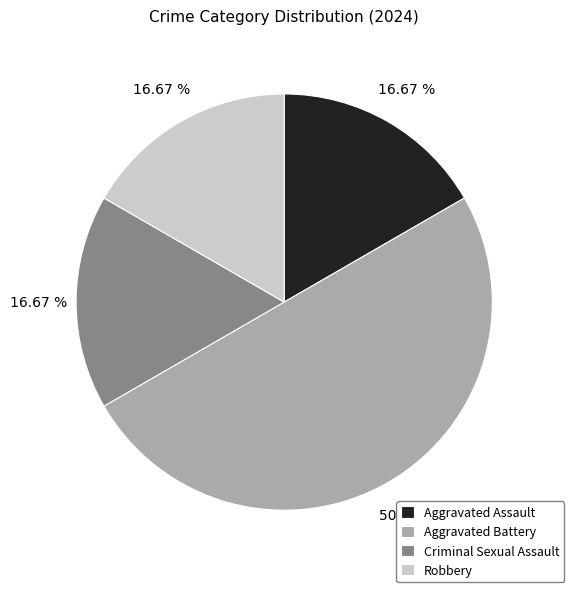

What percentage is NOT represented by Aggravated Assault?

83.3%